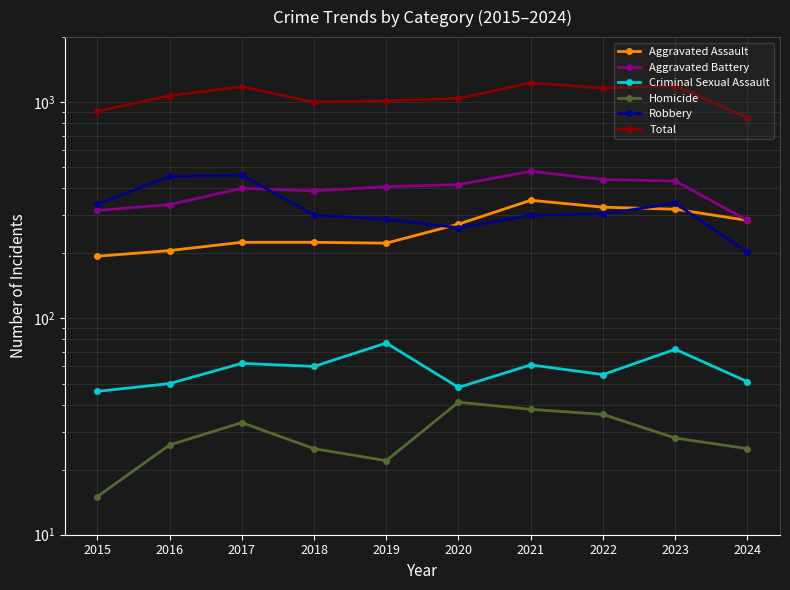

At which label is Aggravated Assault closest to 273?

2020